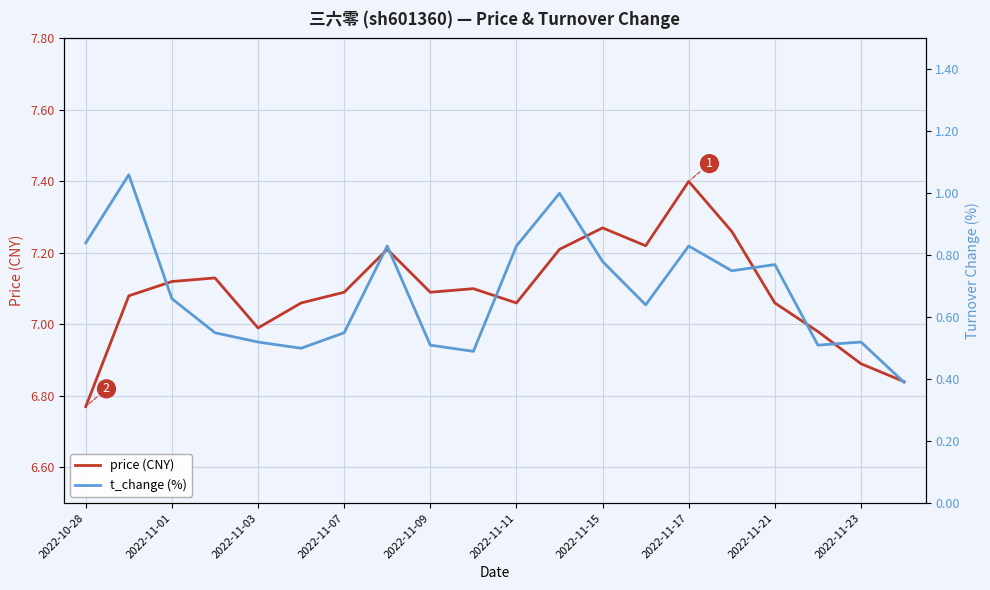

True or false: t_change (%) and price (CNY) intersect in this chart.

False